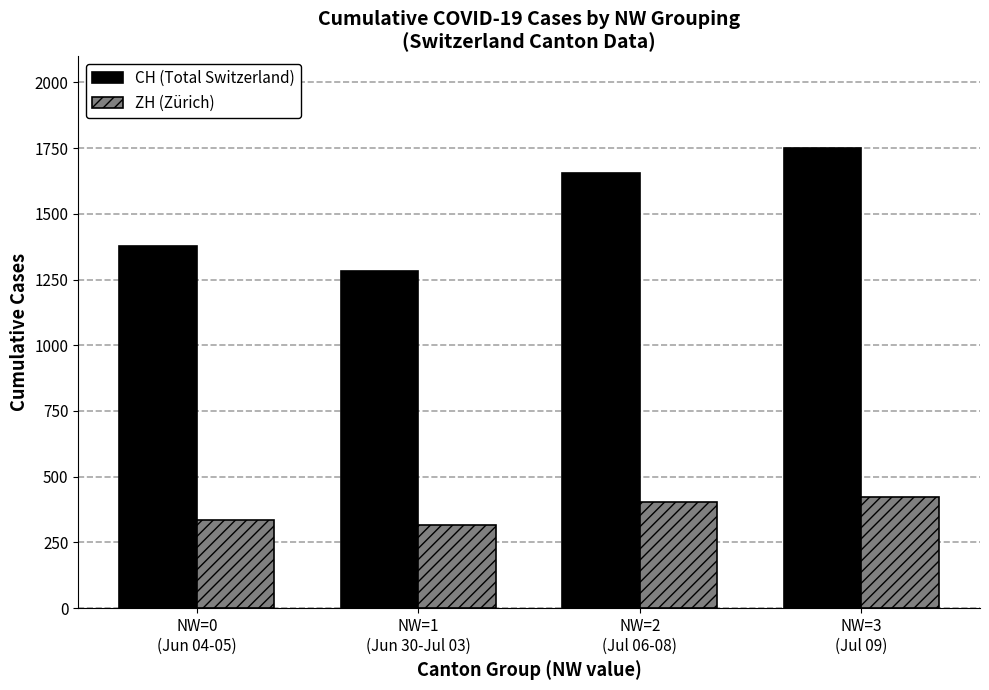

How many ZH (Zürich) values are between 337 and 424?

3